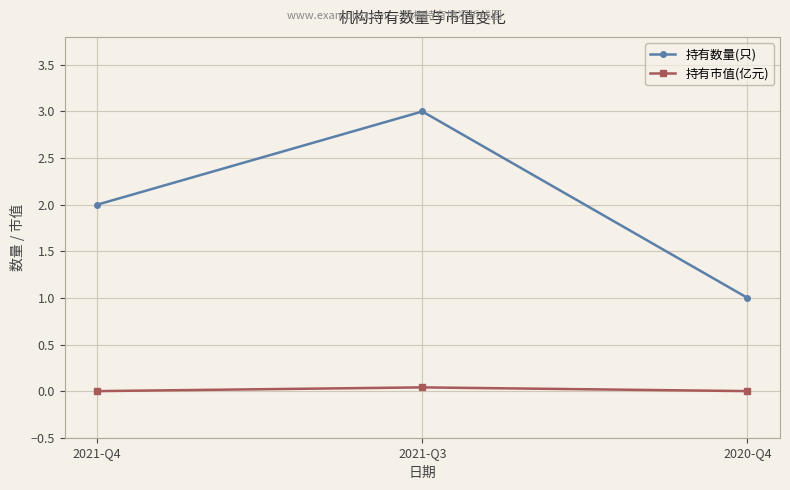

What is the label of the 1st point from the right?

2020-Q4